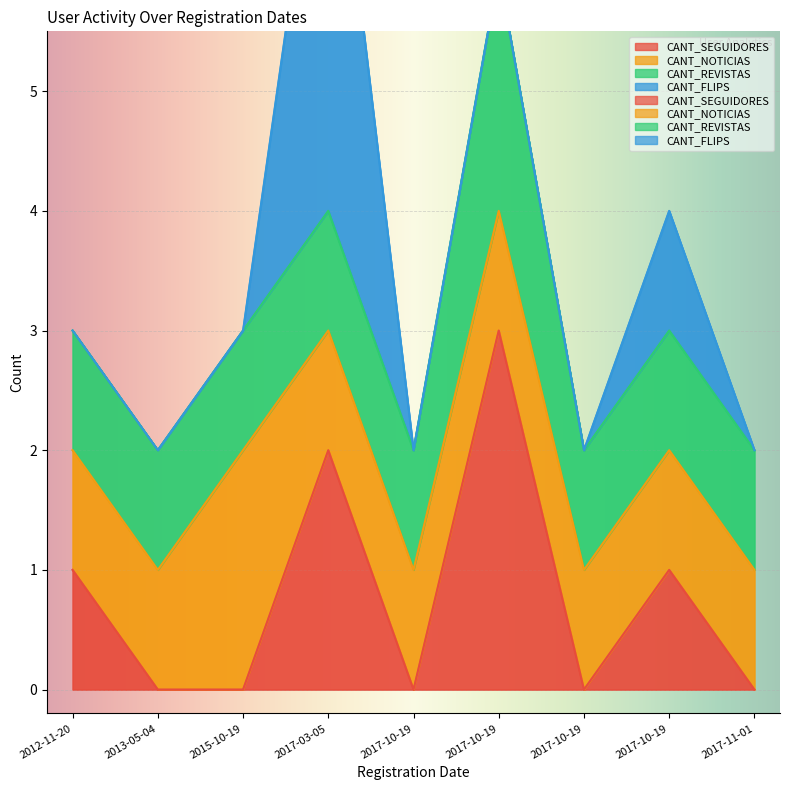

What is the total value across all series at 2017-10-19?

2